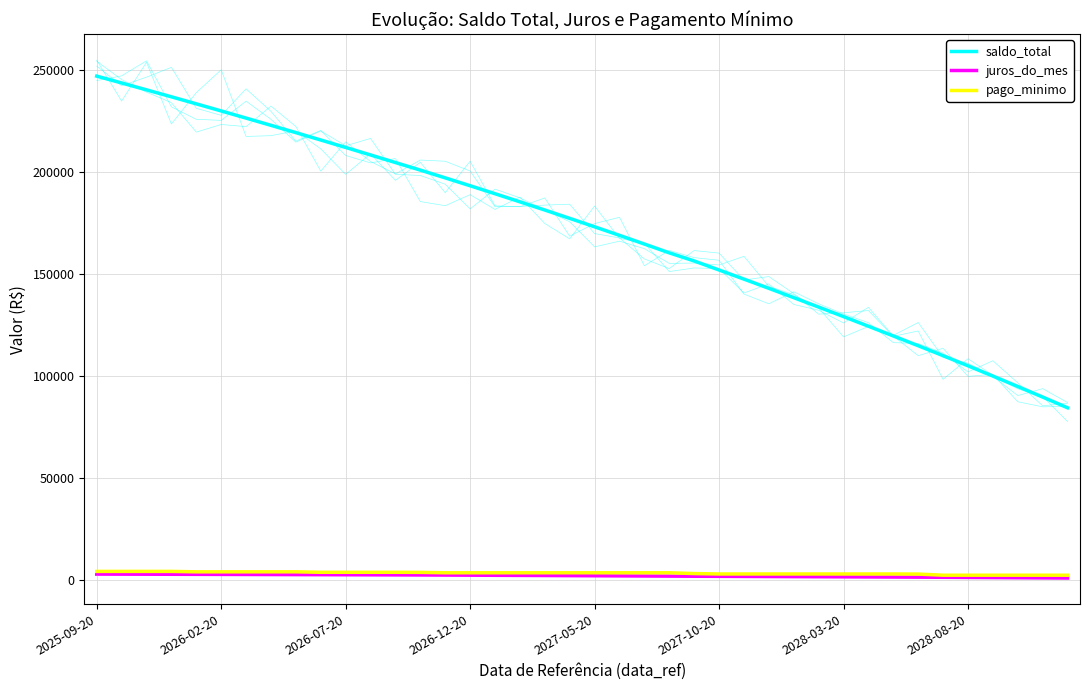

Does the chart have visible grid lines?

Yes